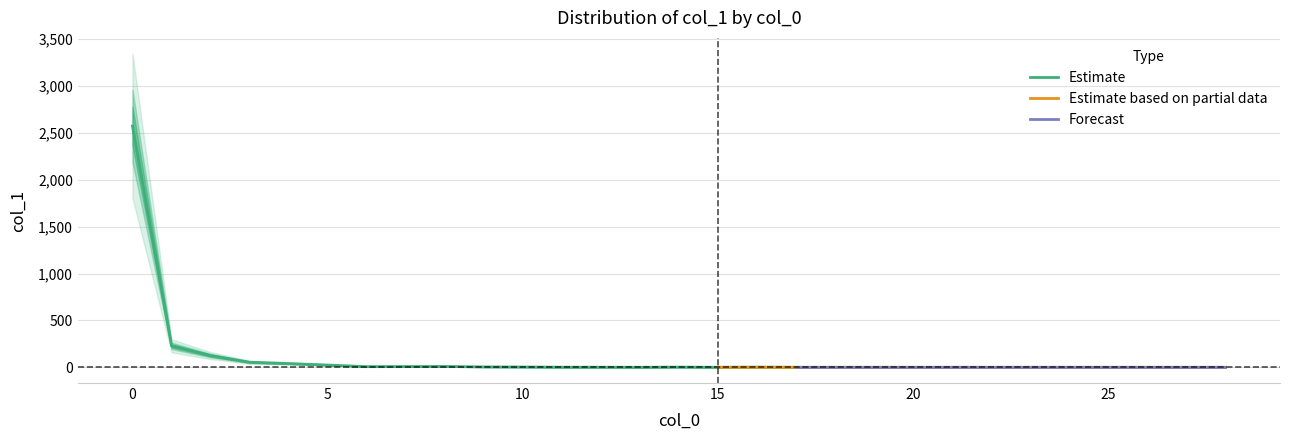

How many points are higher than both their immediate neighbors (excluding endpoints)?

3